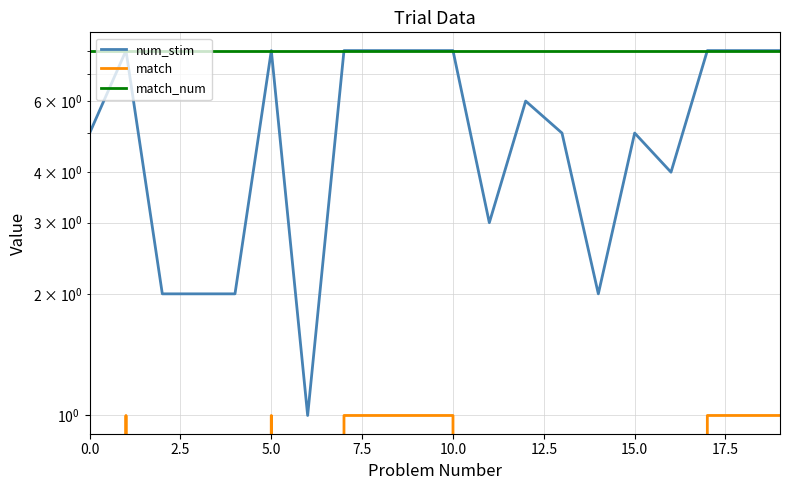

True or false: match_num has a value of 8 at 0.0.

True